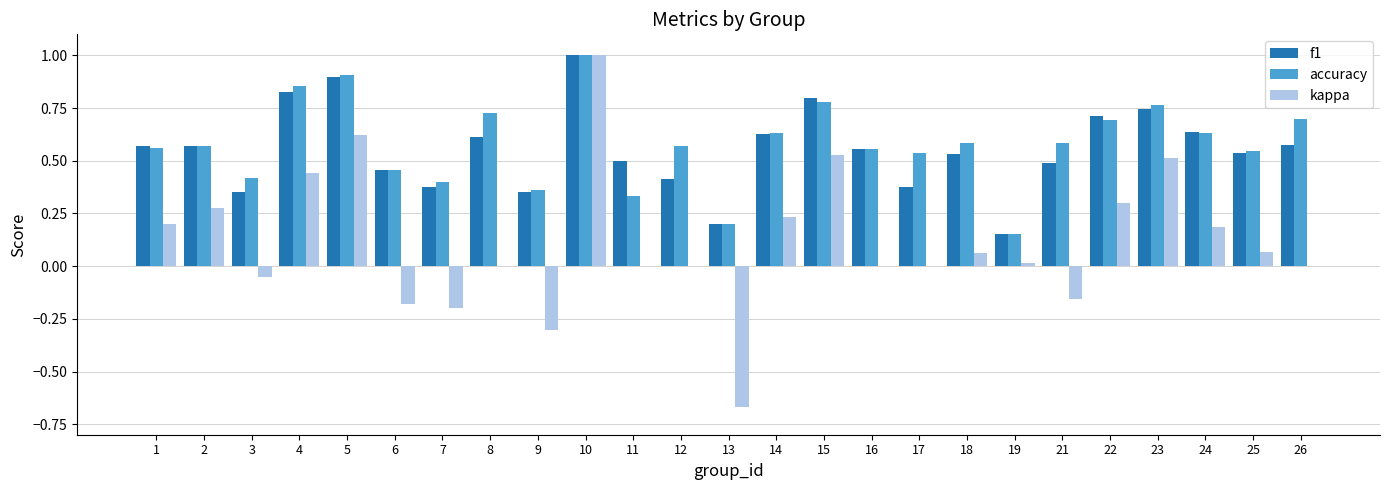

Between 7 and 16, which series saw the biggest shift?

kappa